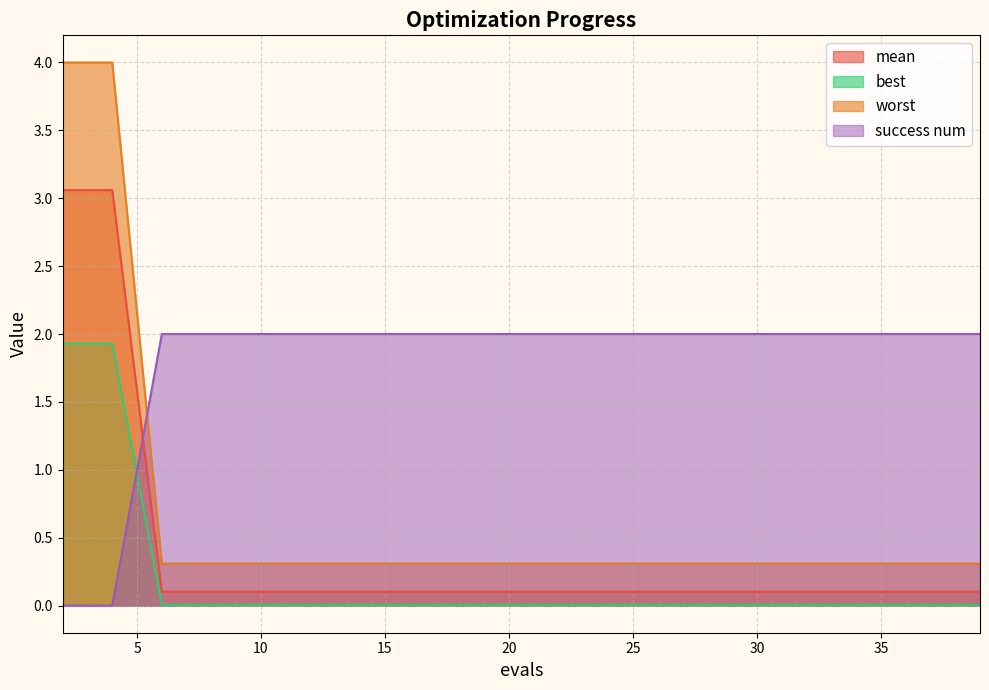

What is the difference between the maximum and minimum values in the mean series?

3.0